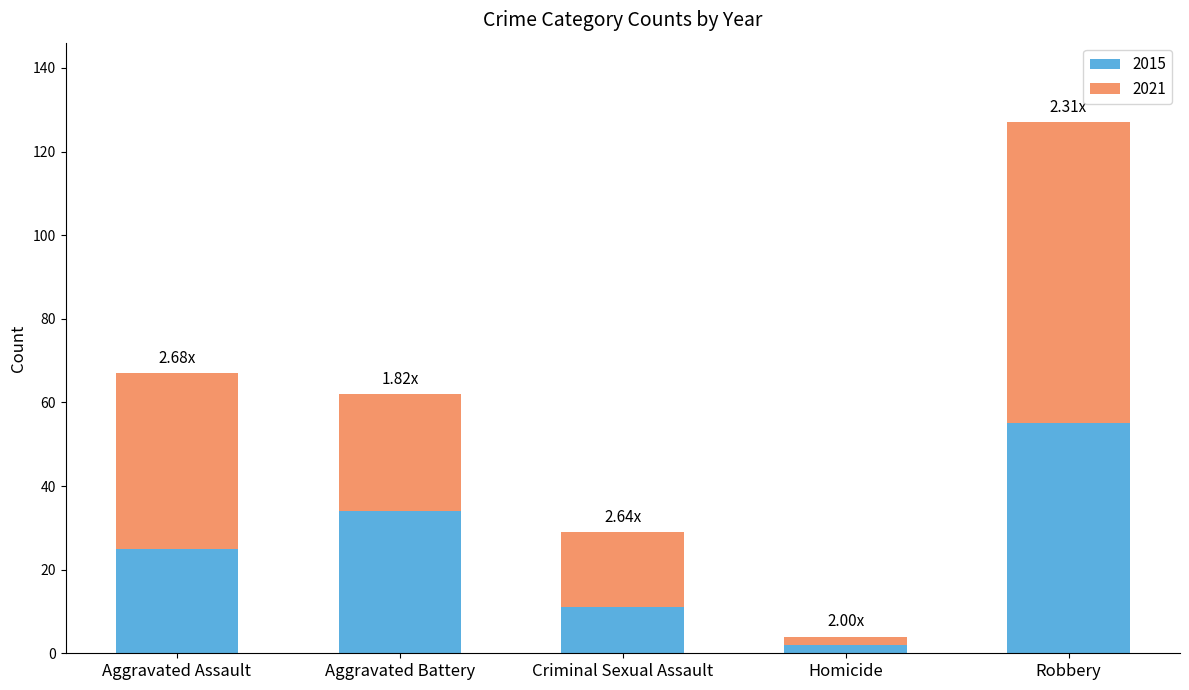

Count the 2015 values in the range 11 to 34.

3